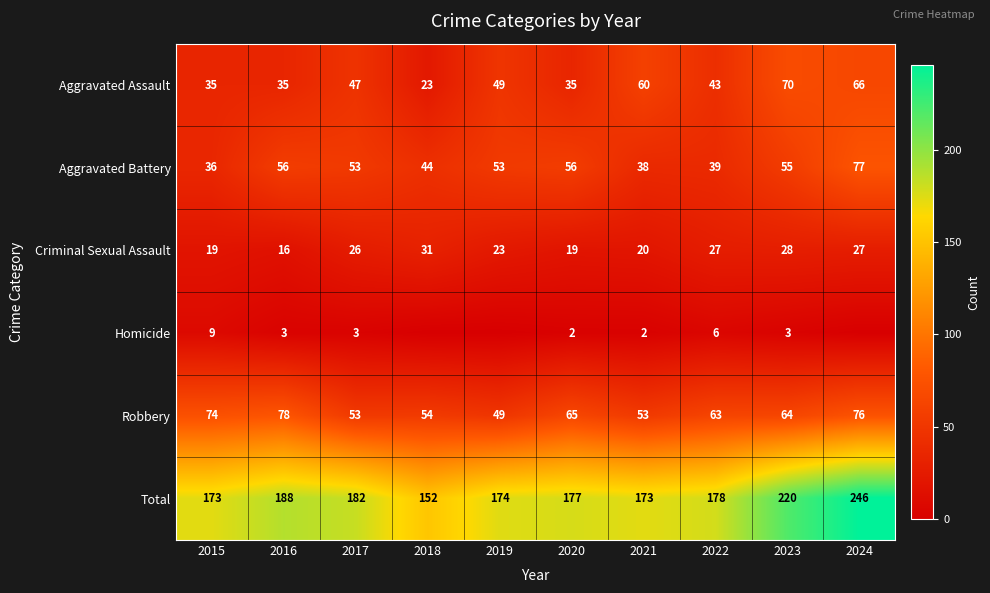

Count the Aggravated Assault values in the range 35 to 60.

7